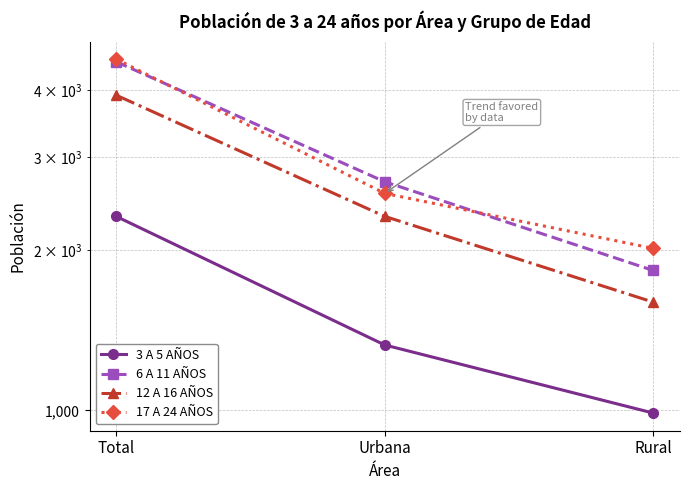

What is the difference between the second highest and minimum values in the 6 A 11 AÑOS series?

859